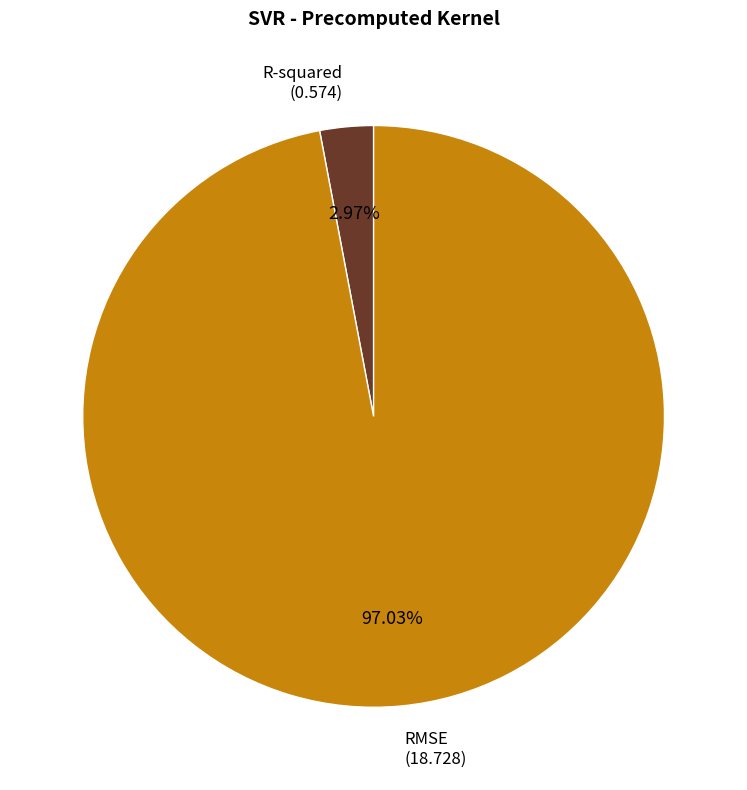

Which slice represents more than half of the pie?

RMSE